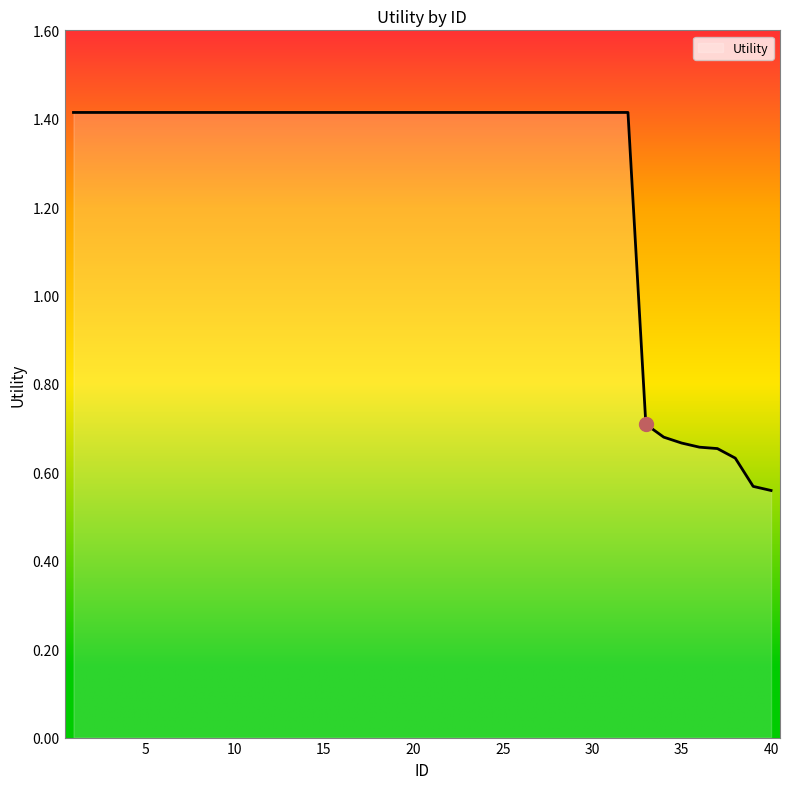

What is the difference between the maximum and minimum values?

0.9